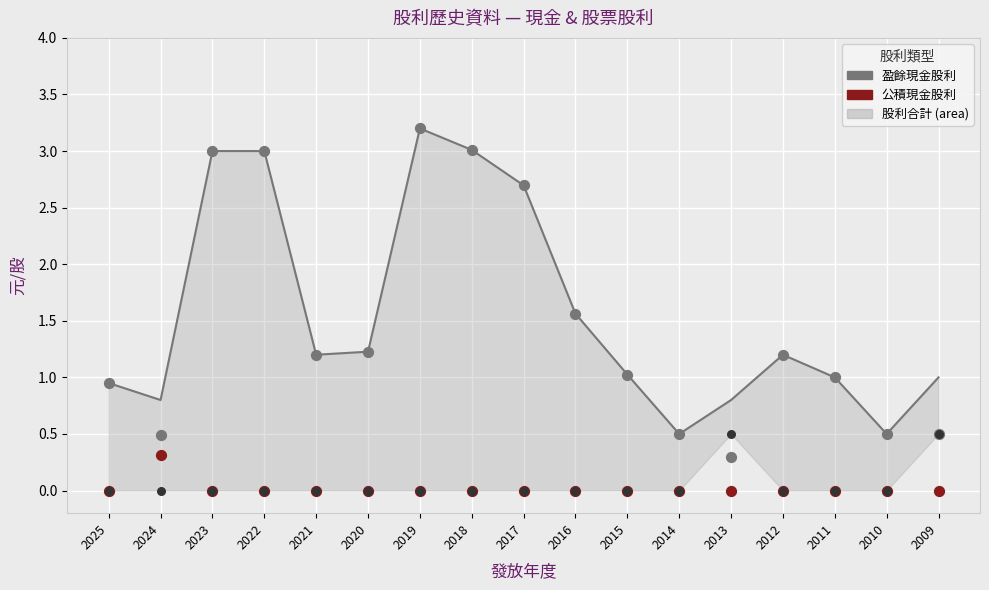

At which category is the sum across all series the highest?

2019